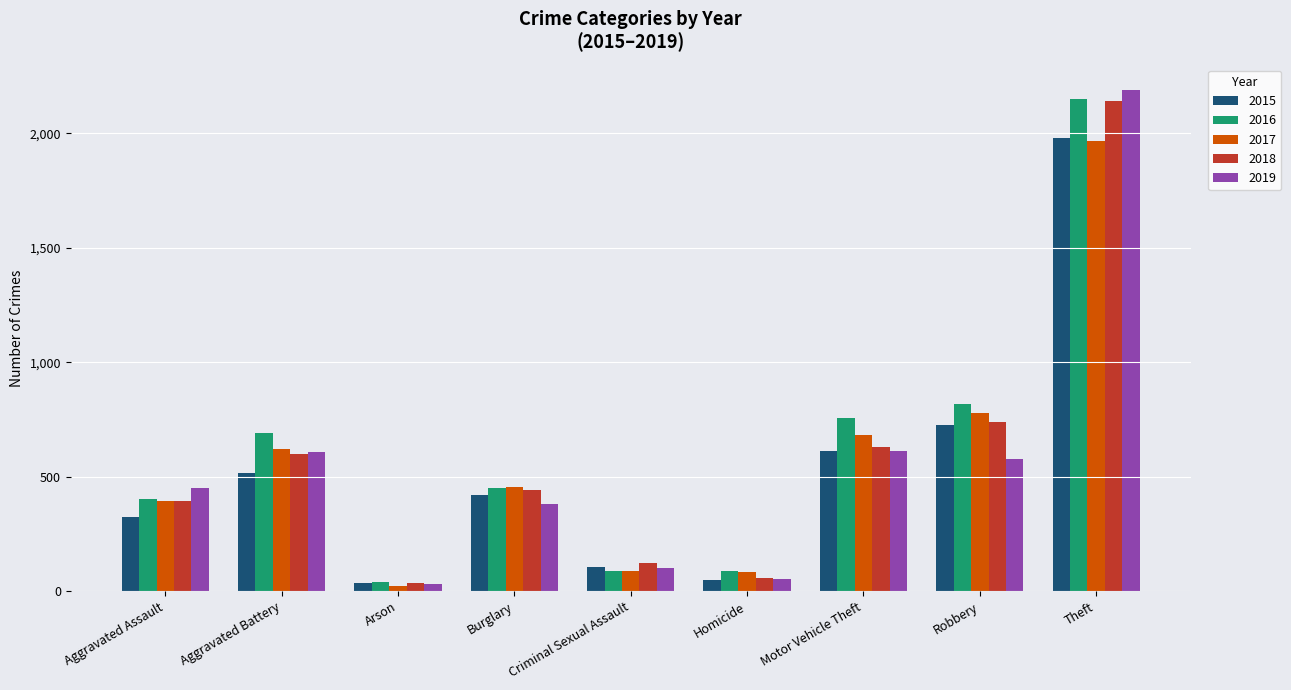

How many data points in 2017 are less than 453?

4